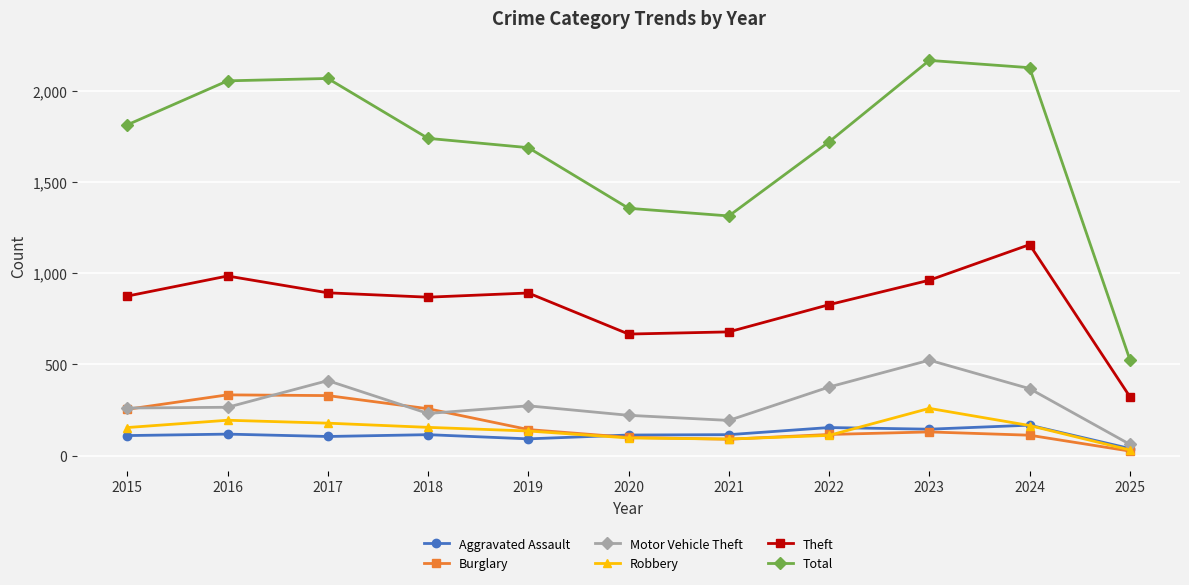

Which category has the highest value across all series?

2023